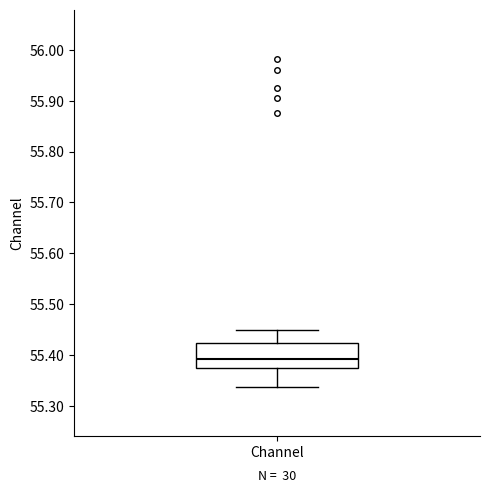

Where does the upper whisker of the box for Channel end on the y-axis? The values are not printed on the chart, so give them approximately, as read against the axis.

55.45